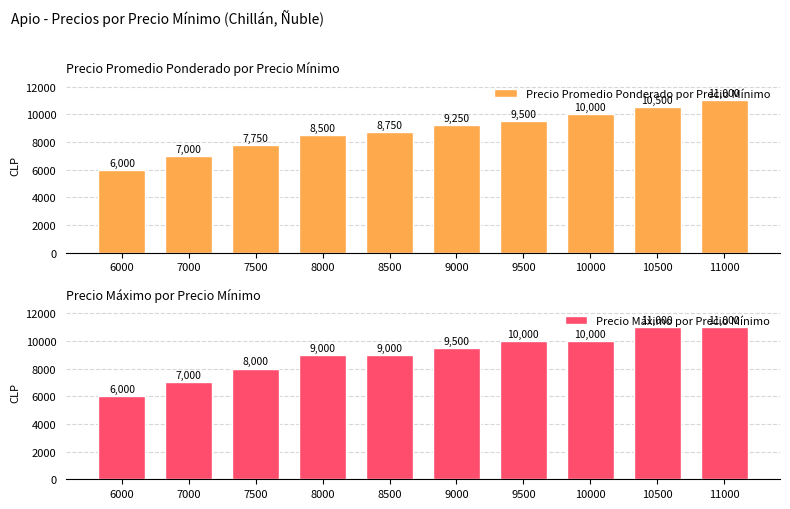

Rank the series by their average value, from highest to lowest.

Precio Máximo por Precio Mínimo, Precio Promedio Ponderado por Precio Mínimo